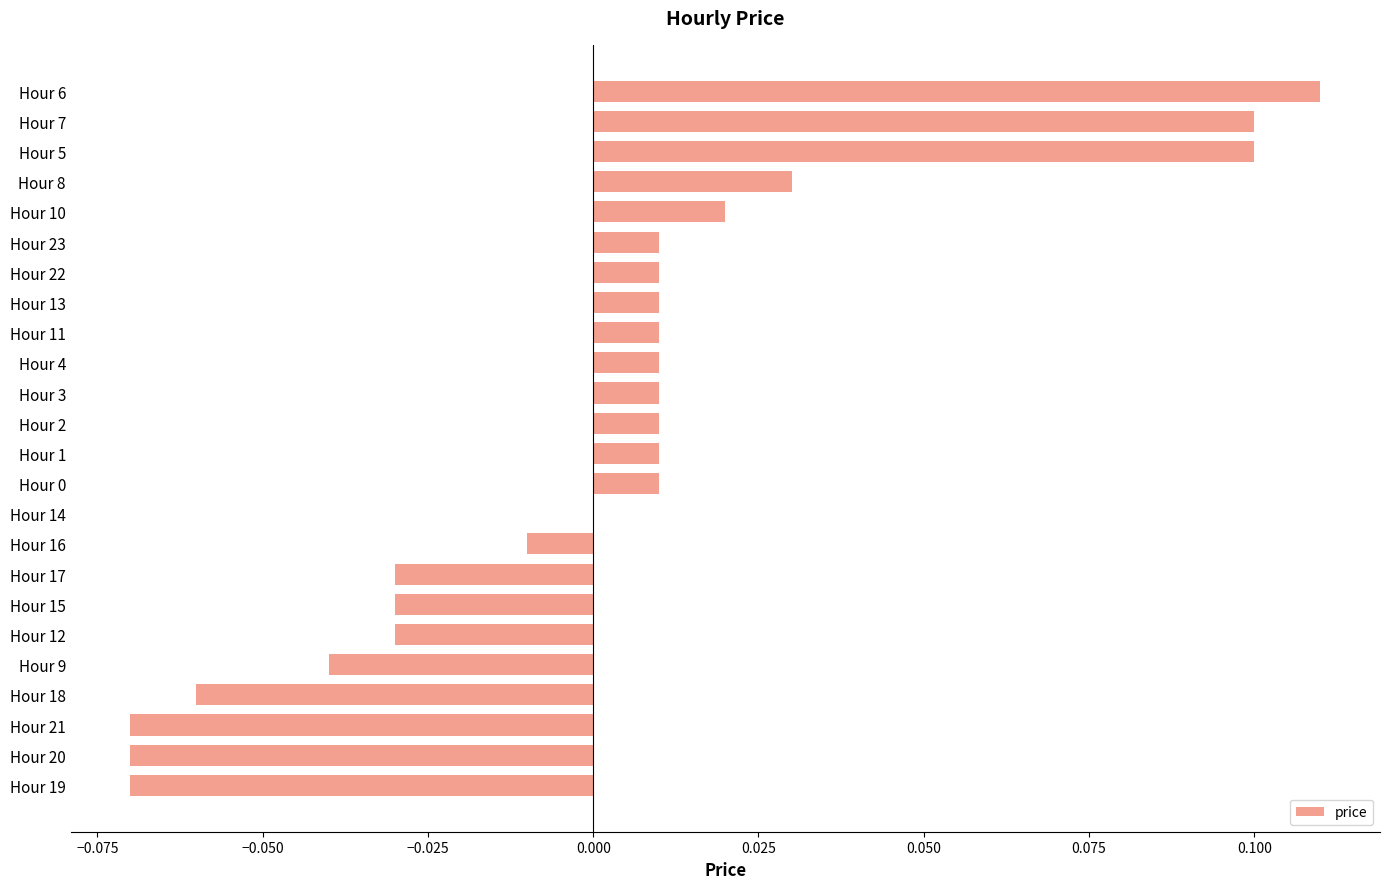

The chart shows a value of -0.0 at Hour 9. True or false?

True